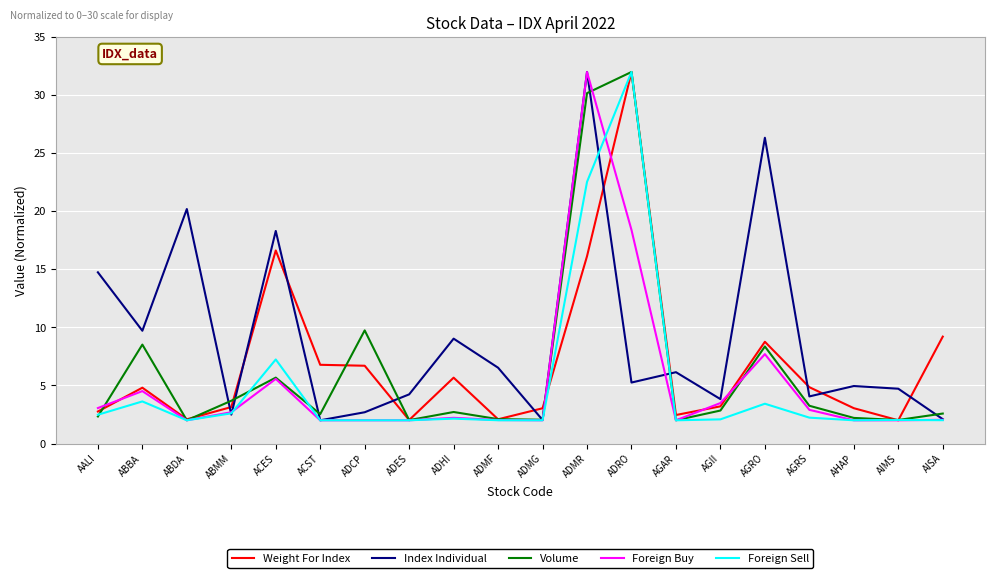

What is the smallest value displayed?

2.0